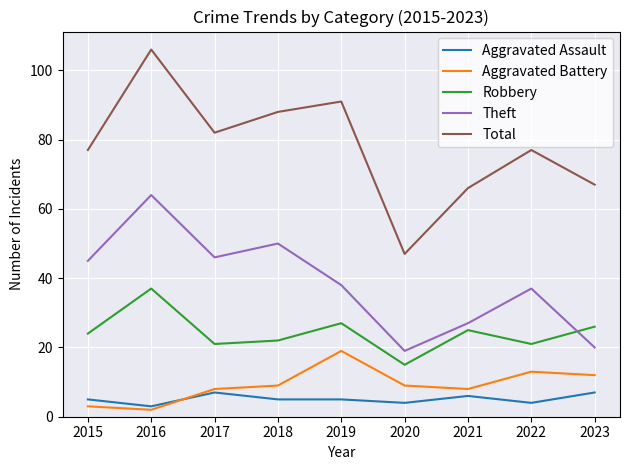

True or false: Aggravated Battery has a value of 16 at 2018.

False